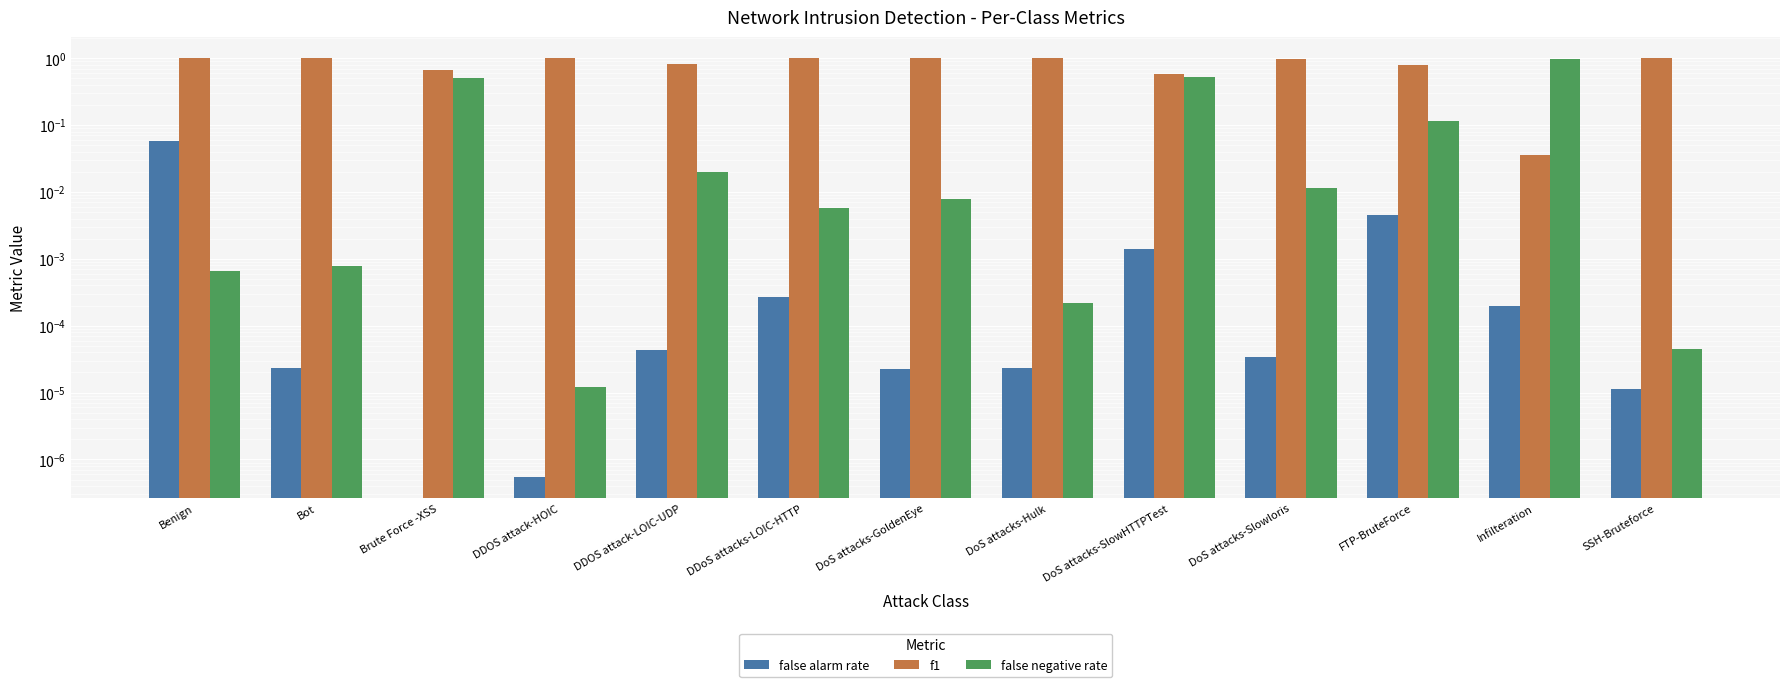

How many bars are there in each group?

3